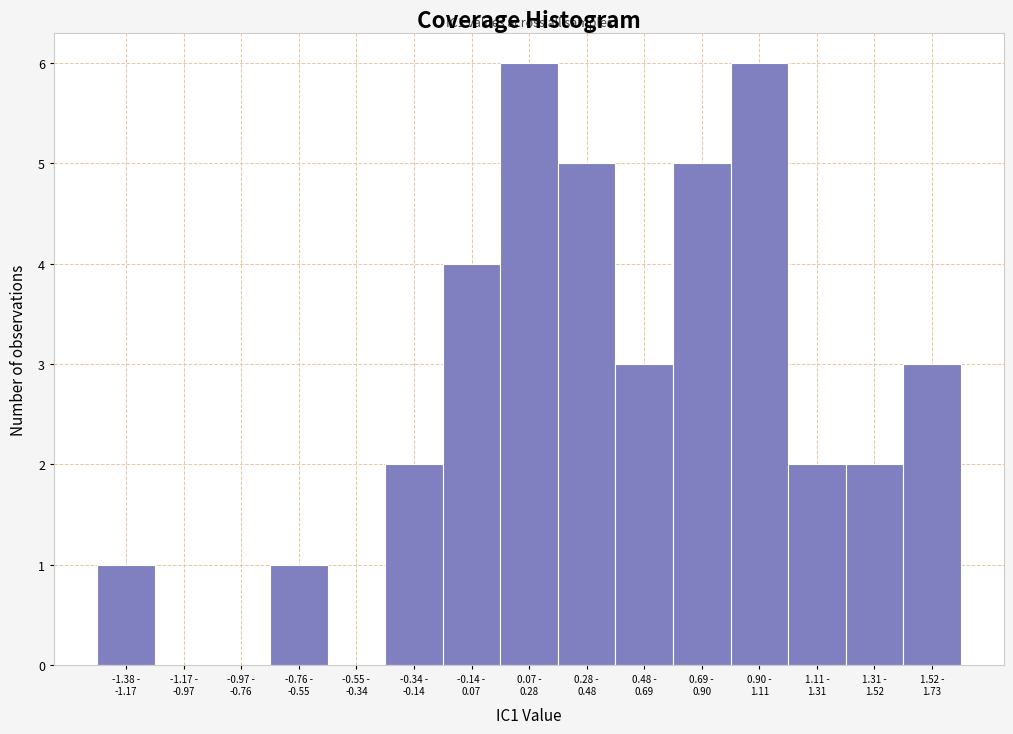

What is the maximum value shown in the chart?

6